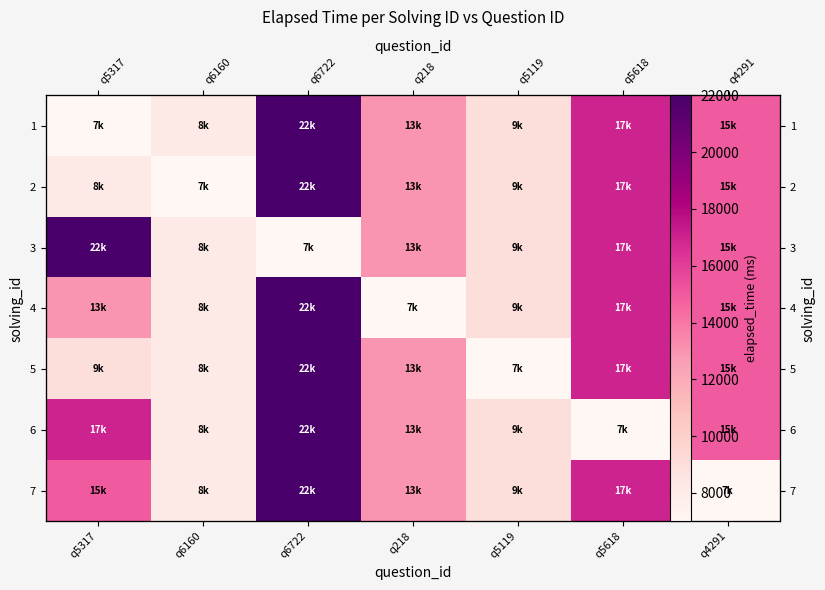

At which label is 6 closest to 14500?

q4291